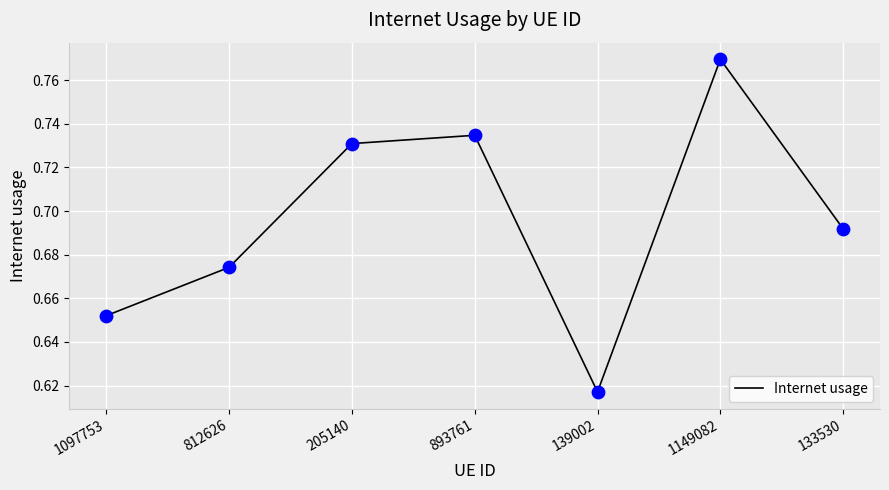

Which has a higher value, 205140 or 1097753?

205140